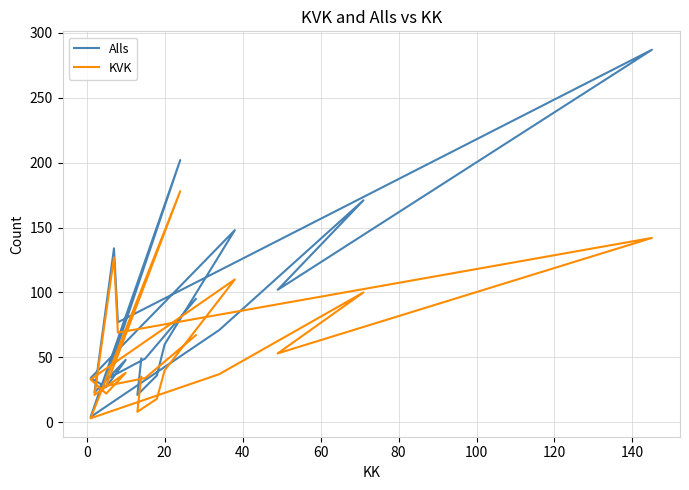

How many distinct data groups are displayed?

2